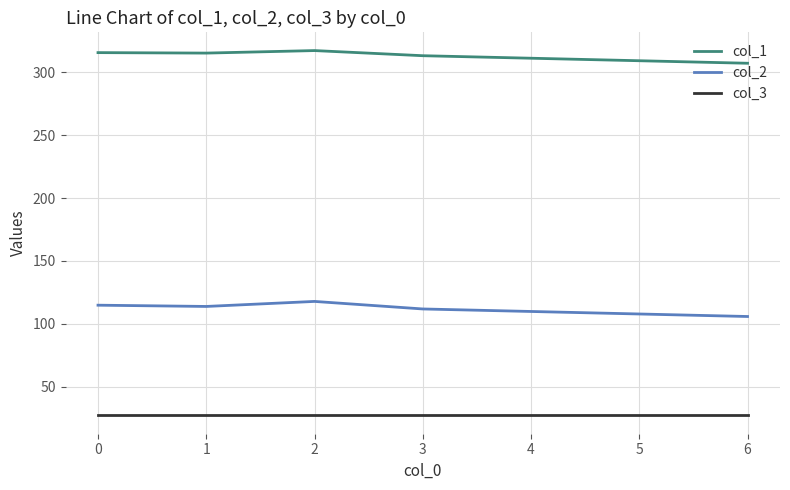

Is the value of col_3 at 2 greater than the value of col_2 at 5?

No